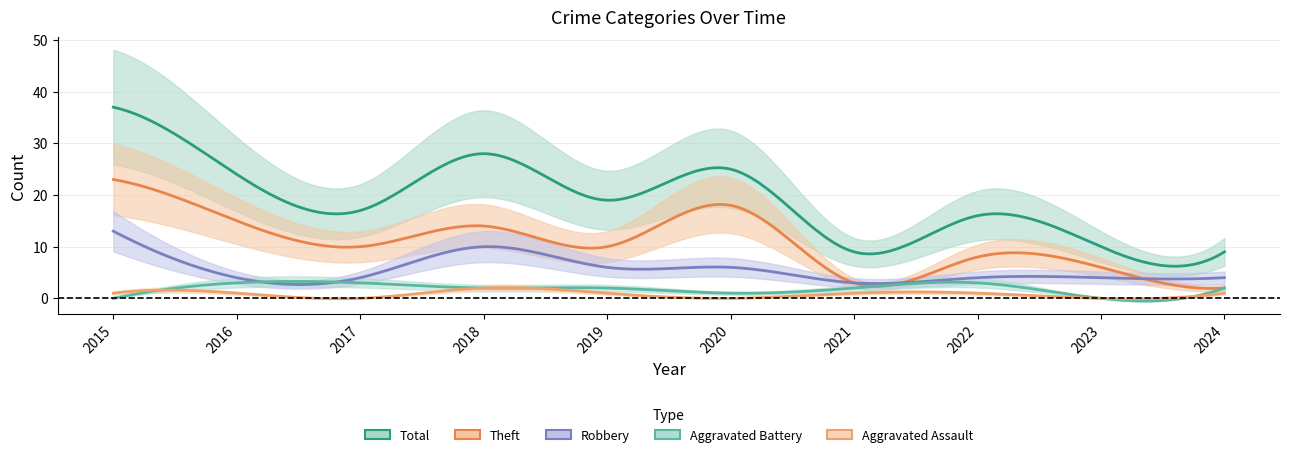

At which category does Theft reach its first local valley?

2017